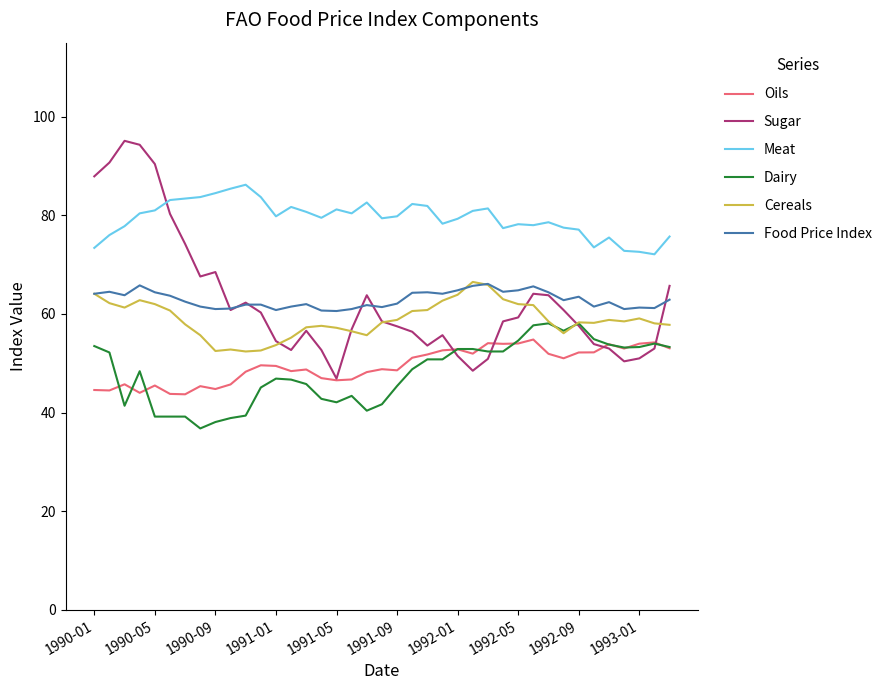

Which series has the largest range (max minus min)?

Sugar